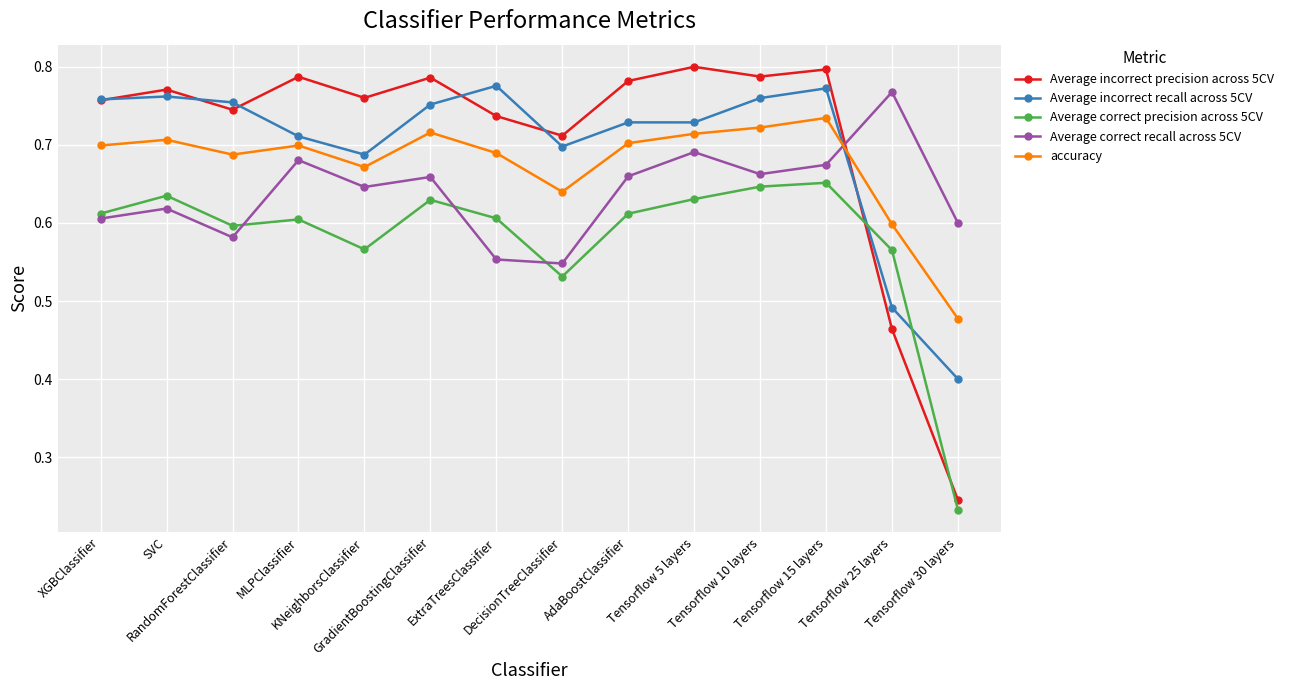

Count the Average correct precision across 5CV values in the range 0 to 1.

14